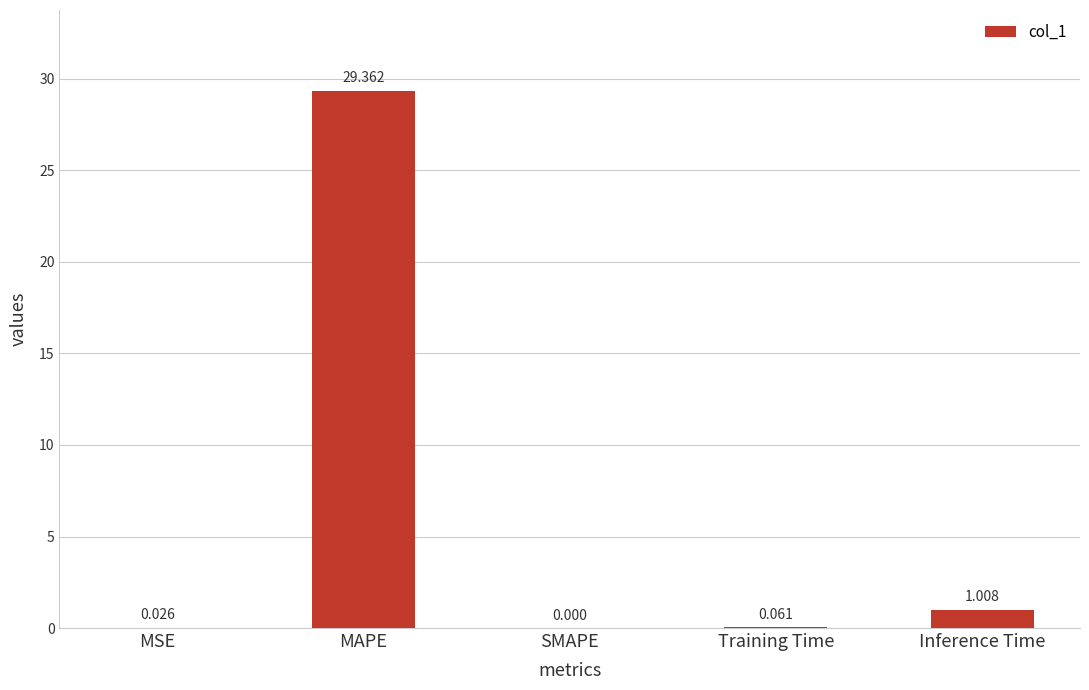

Which has a higher value, Inference Time or MAPE?

MAPE